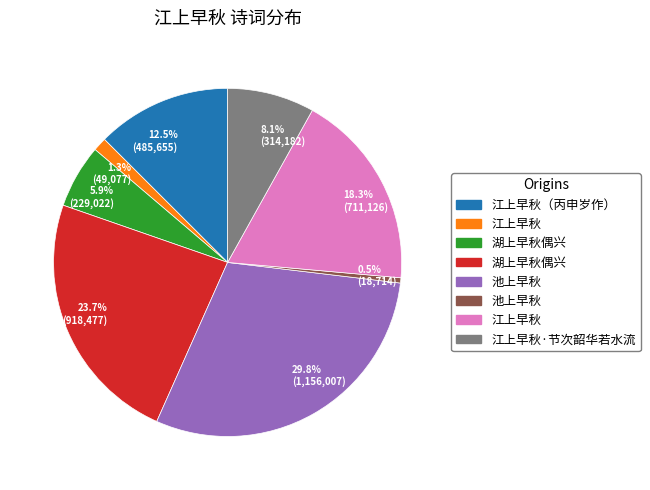

Approximately how many times larger is the value at 8.1% (314,182) compared to 12.5% (485,655)?

0.6